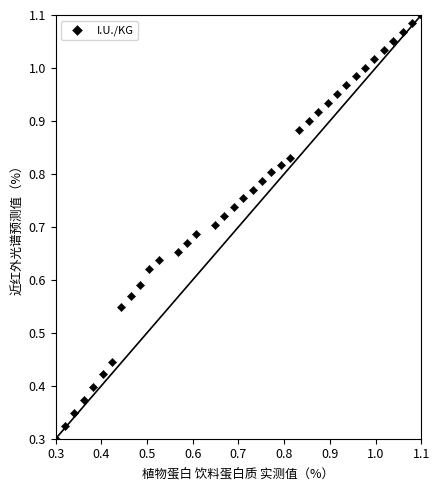

How many data points are displayed?

38